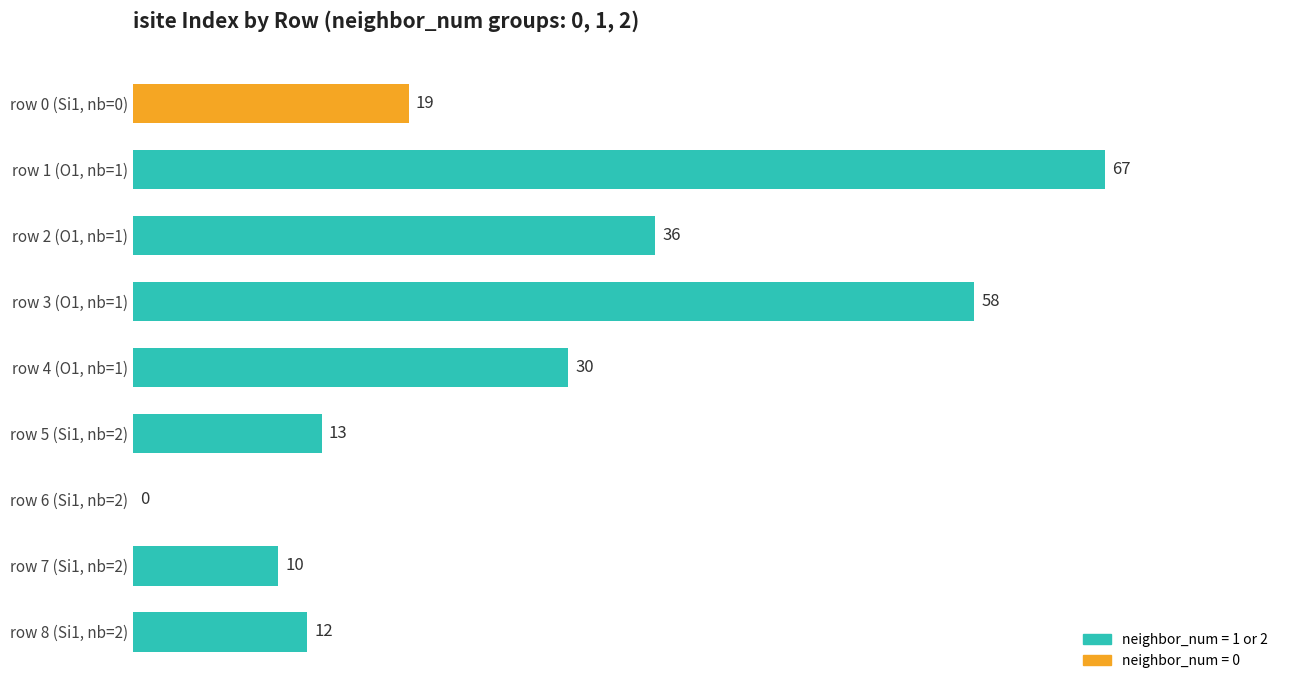

What is the sum of all values?

245